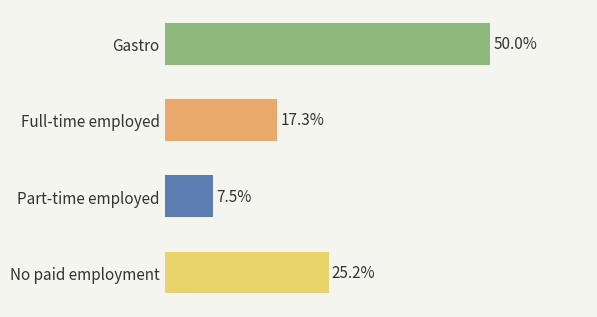

What is the label of the 2nd bar from the top?

Full-time employed